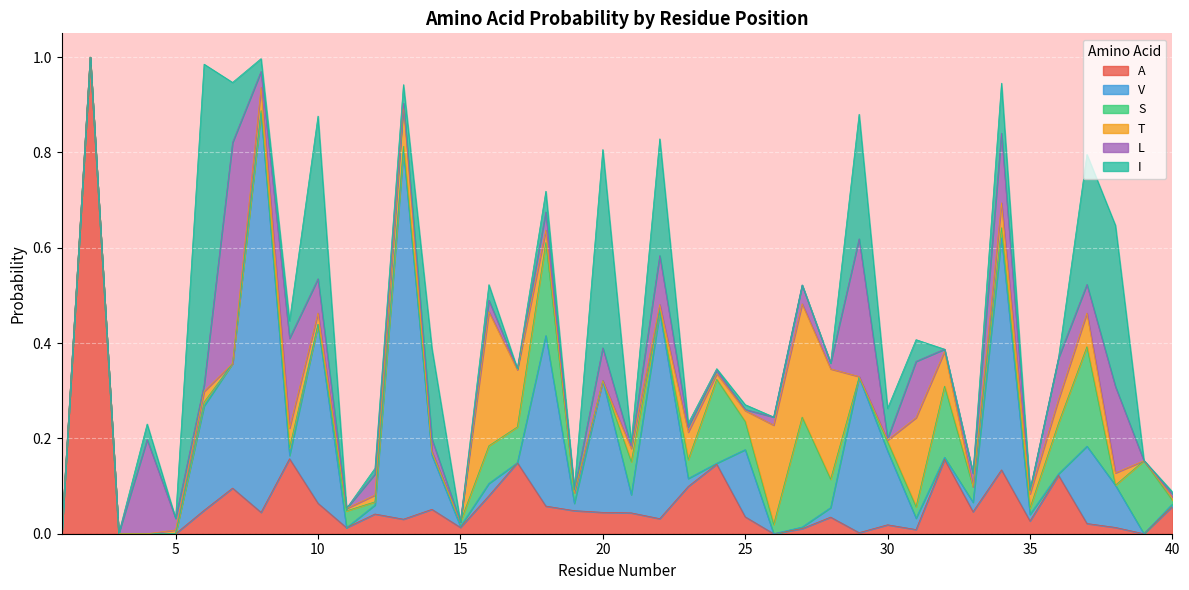

Between which two adjacent categories do S and I first intersect?

10 and 11